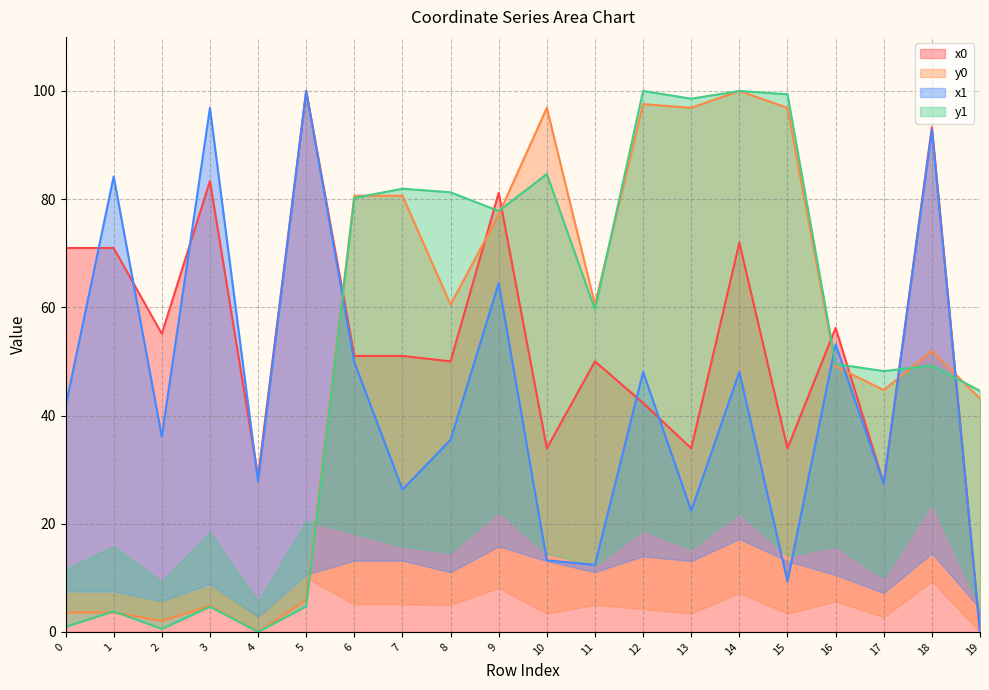

In x0, how many points are lower than both neighbors (excluding endpoints)?

7